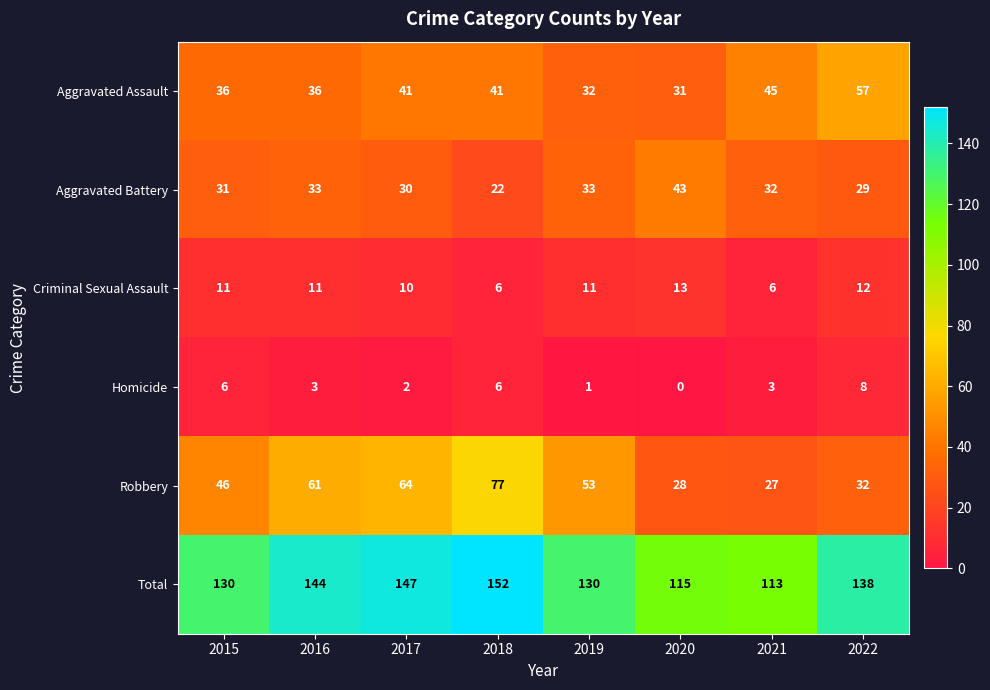

Is the value of Homicide at 2022 greater than the value of Aggravated Battery at 2020?

No